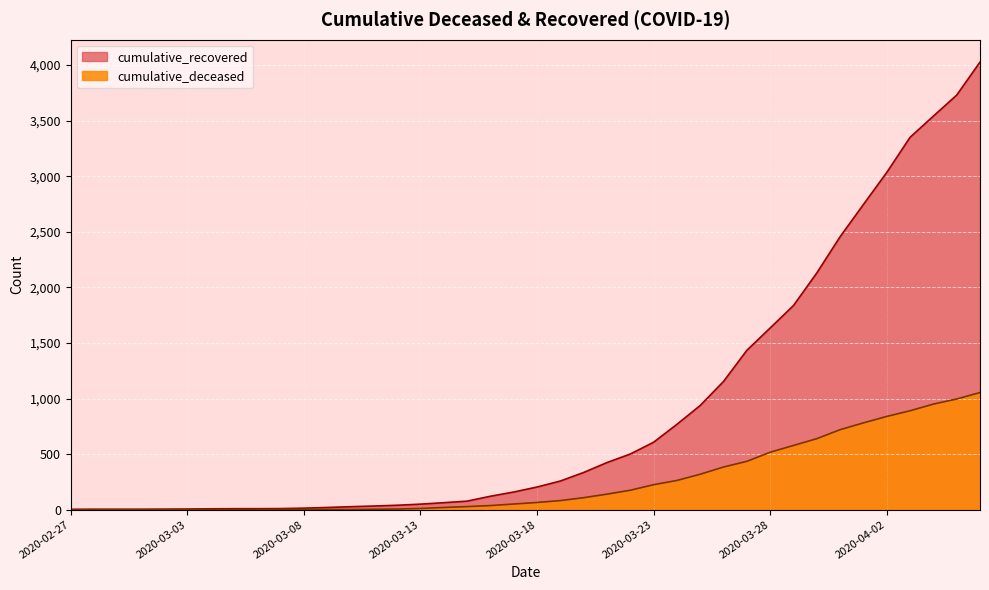

True or false: cumulative_deceased and cumulative_recovered intersect in this chart.

False